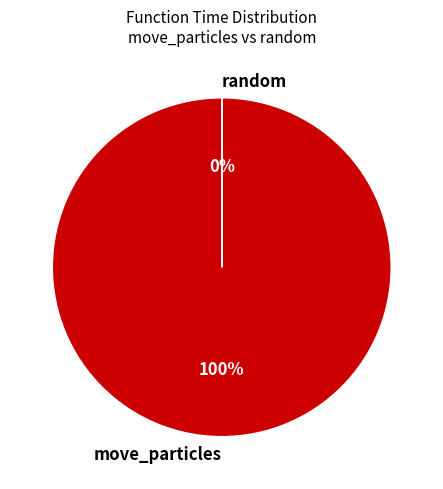

Which slice represents more than half of the pie?

move_particles